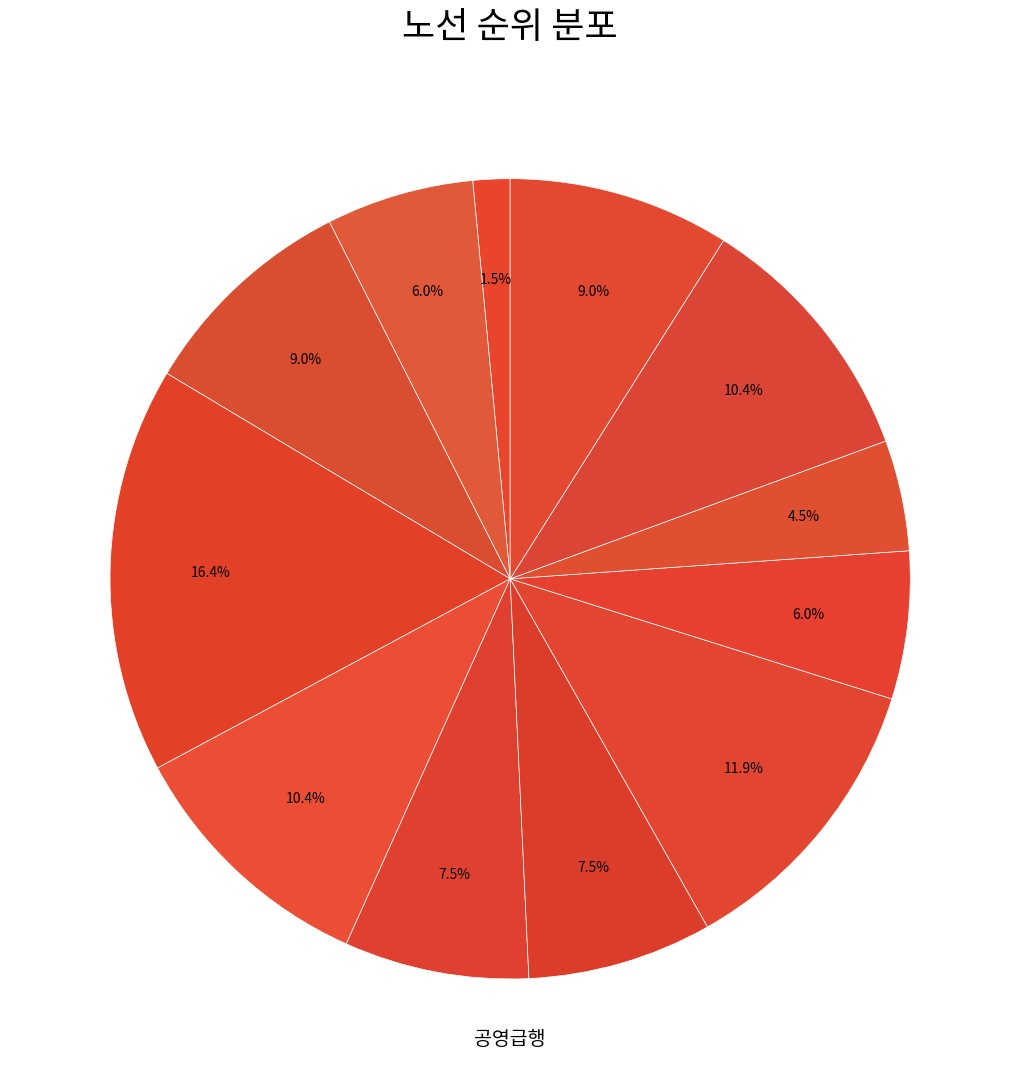

What is the largest slice in the pie chart?

공영급행